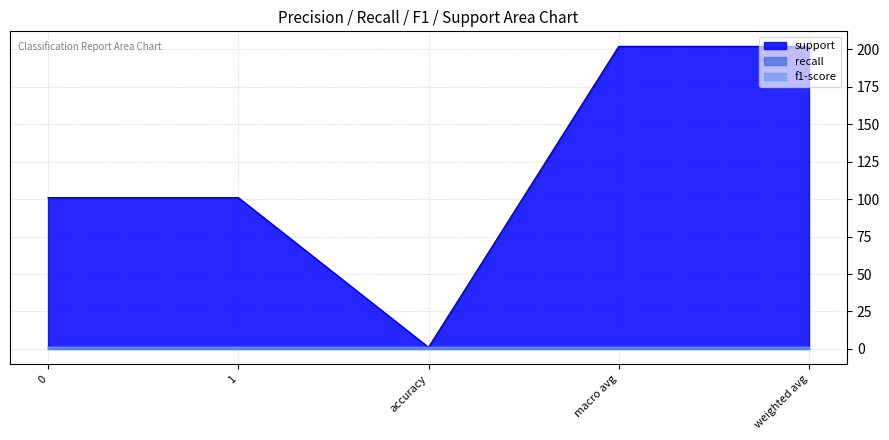

Is it true that f1-score equals 1 at macro avg?

True